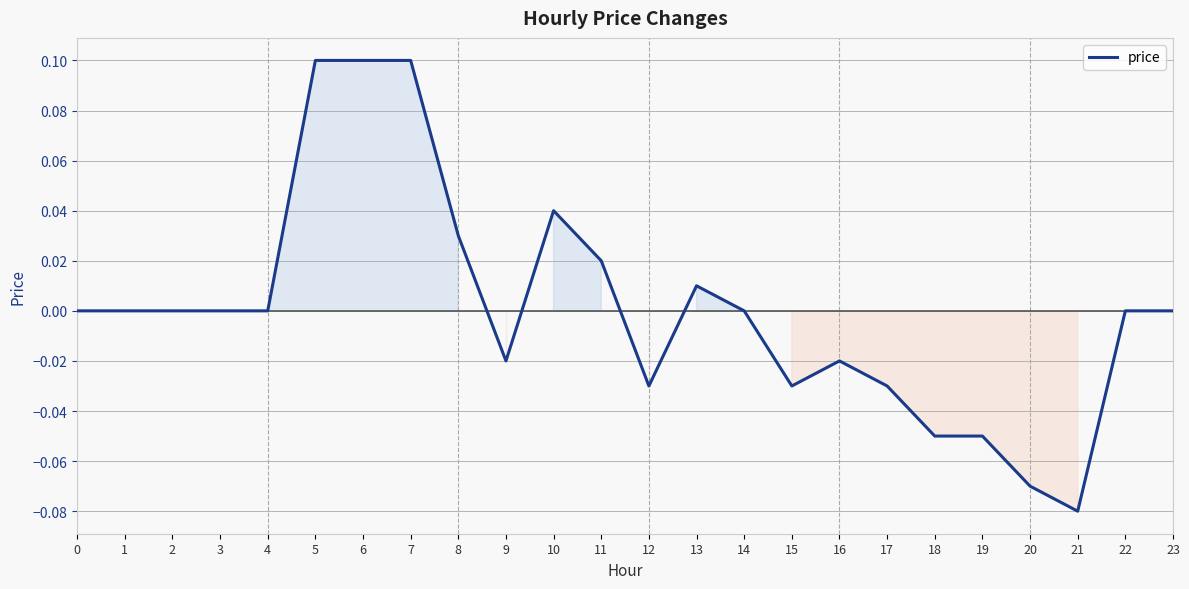

Is it true that the value at 22 is -0.1?

False